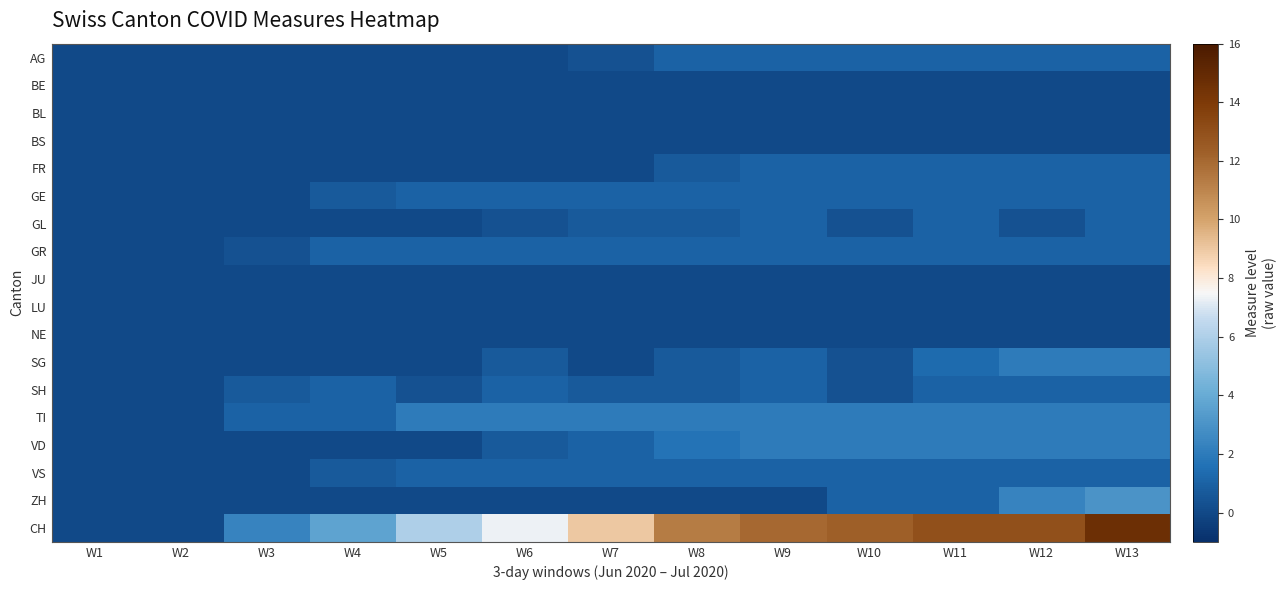

Reading right to left, transcribe all the data shown in this chart.

AG: W13=1.0	W12=1.0	W11=1.0	W10=1.0	W9=1.0	W8=1.0	W7=0.3	W6=0.0	W5=0.0	W4=0.0	W3=0.0	W2=0.0	W1=0.0
BE: W13=0.0	W12=0.0	W11=0.0	W10=0.0	W9=0.0	W8=0.0	W7=0.0	W6=0.0	W5=0.0	W4=0.0	W3=0.0	W2=0.0	W1=0.0
BL: W13=0.0	W12=0.0	W11=0.0	W10=0.0	W9=0.0	W8=0.0	W7=0.0	W6=0.0	W5=0.0	W4=0.0	W3=0.0	W2=0.0	W1=0.0
BS: W13=0.0	W12=0.0	W11=0.0	W10=0.0	W9=0.0	W8=0.0	W7=0.0	W6=0.0	W5=0.0	W4=0.0	W3=0.0	W2=0.0	W1=0.0
FR: W13=1.0	W12=1.0	W11=1.0	W10=1.0	W9=1.0	W8=0.7	W7=0.0	W6=0.0	W5=0.0	W4=0.0	W3=0.0	W2=0.0	W1=0.0
GE: W13=1.0	W12=1.0	W11=1.0	W10=1.0	W9=1.0	W8=1.0	W7=1.0	W6=1.0	W5=1.0	W4=0.7	W3=0.0	W2=0.0	W1=0.0
GL: W13=1.0	W12=0.3	W11=1.0	W10=0.3	W9=1.0	W8=0.7	W7=0.7	W6=0.3	W5=0.0	W4=0.0	W3=0.0	W2=0.0	W1=0.0
GR: W13=1.0	W12=1.0	W11=1.0	W10=1.0	W9=1.0	W8=1.0	W7=1.0	W6=1.0	W5=1.0	W4=1.0	W3=0.3	W2=0.0	W1=0.0
JU: W13=0.0	W12=0.0	W11=0.0	W10=0.0	W9=0.0	W8=0.0	W7=0.0	W6=0.0	W5=0.0	W4=0.0	W3=0.0	W2=0.0	W1=0.0
LU: W13=0.0	W12=0.0	W11=0.0	W10=0.0	W9=0.0	W8=0.0	W7=0.0	W6=0.0	W5=0.0	W4=0.0	W3=0.0	W2=0.0	W1=0.0
NE: W13=0.0	W12=0.0	W11=0.0	W10=0.0	W9=0.0	W8=0.0	W7=0.0	W6=0.0	W5=0.0	W4=0.0	W3=0.0	W2=0.0	W1=0.0
SG: W13=2.0	W12=2.0	W11=1.3	W10=0.3	W9=1.0	W8=0.7	W7=0.0	W6=0.7	W5=0.0	W4=0.0	W3=0.0	W2=0.0	W1=0.0
SH: W13=1.0	W12=1.0	W11=1.0	W10=0.3	W9=1.0	W8=0.7	W7=0.7	W6=1.0	W5=0.3	W4=1.0	W3=0.7	W2=0.0	W1=0.0
TI: W13=2.0	W12=2.0	W11=2.0	W10=2.0	W9=2.0	W8=2.0	W7=2.0	W6=2.0	W5=2.0	W4=1.0	W3=1.0	W2=0.0	W1=0.0
VD: W13=2.0	W12=2.0	W11=2.0	W10=2.0	W9=2.0	W8=1.7	W7=1.0	W6=0.7	W5=0.0	W4=0.0	W3=0.0	W2=0.0	W1=0.0
VS: W13=1.0	W12=1.0	W11=1.0	W10=1.0	W9=1.0	W8=1.0	W7=1.0	W6=1.0	W5=1.0	W4=0.7	W3=0.0	W2=0.0	W1=0.0
ZH: W13=3.0	W12=2.3	W11=1.0	W10=1.0	W9=0.0	W8=0.0	W7=0.0	W6=0.0	W5=0.0	W4=0.0	W3=0.0	W2=0.0	W1=0.0
CH: W13=14.7	W12=13.0	W11=13.0	W10=12.3	W9=12.0	W8=11.3	W7=9.0	W6=7.3	W5=6.0	W4=3.7	W3=2.3	W2=0.0	W1=0.0